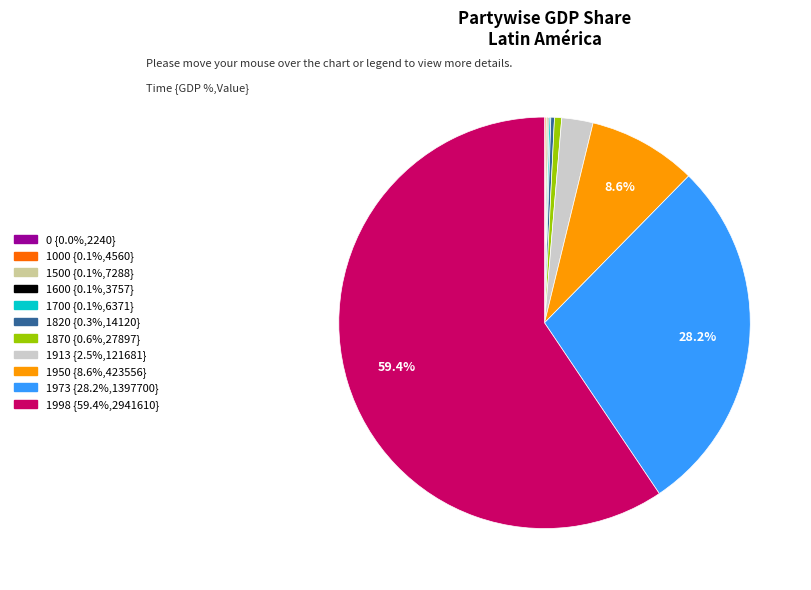

Does any single category account for the majority?

Yes